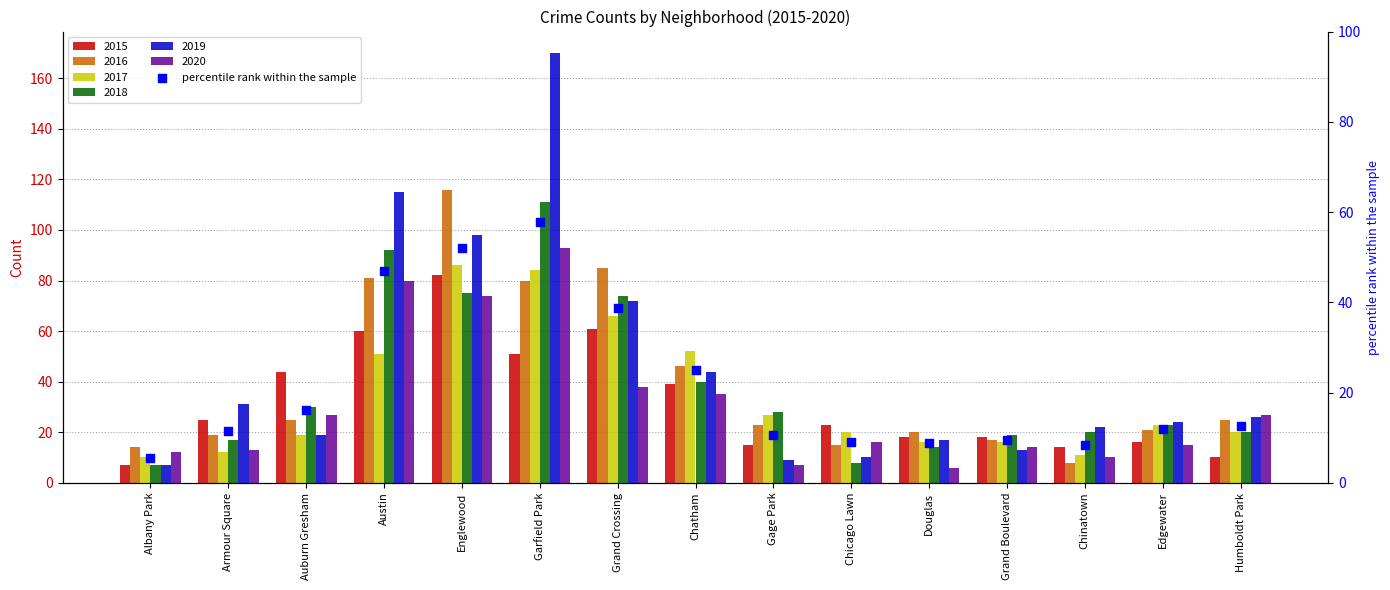

What is the ratio of the value at Chicago Lawn to the value at Gage Park?

0.8